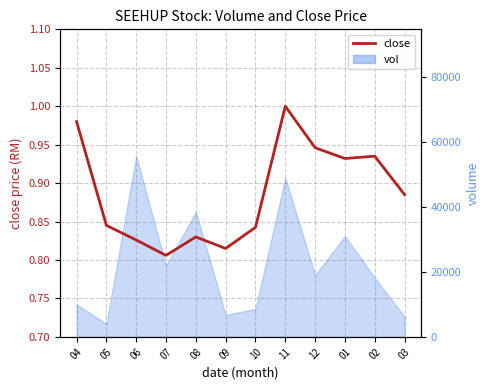

Reading right to left, list all the values displayed in this chart.

0.9	0.9	0.9	0.9	1.0	0.8	0.8	0.8	0.8	0.8	0.8	1.0